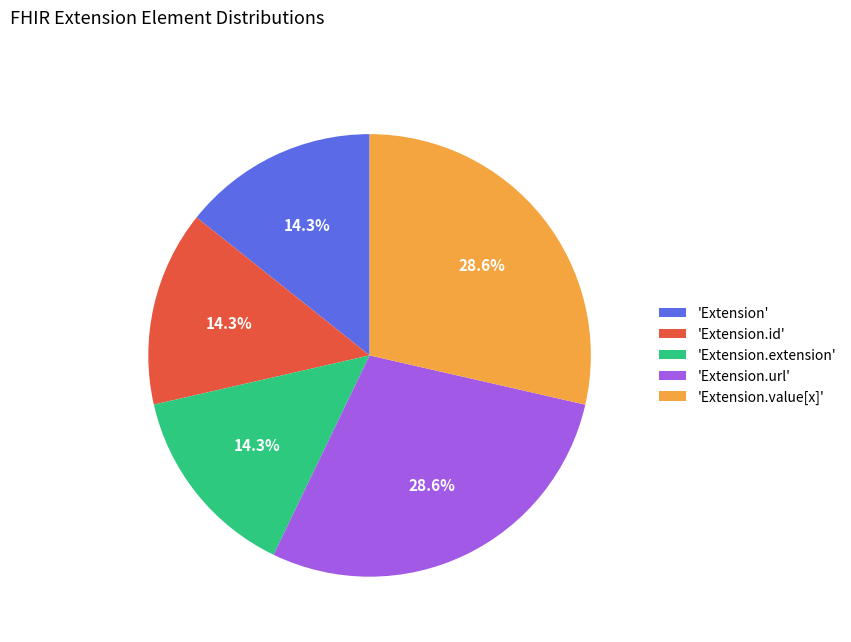

To the nearest percent, what is the difference between the largest and smallest slice percentages?

14%